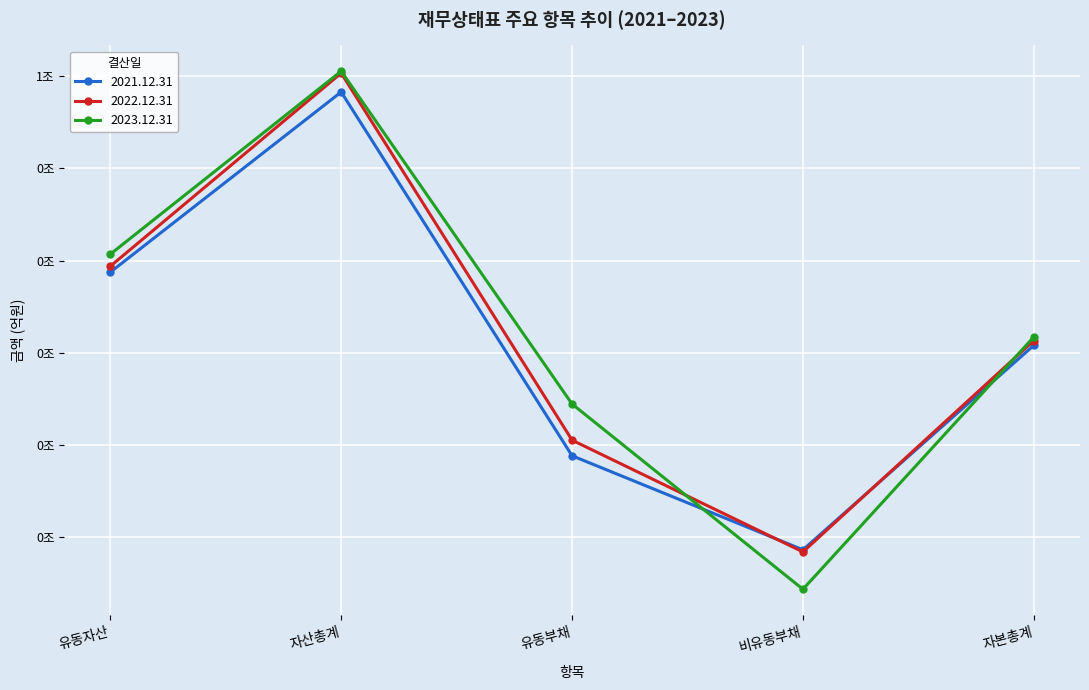

How many intersections are there between 2023.12.31 and 2022.12.31?

2